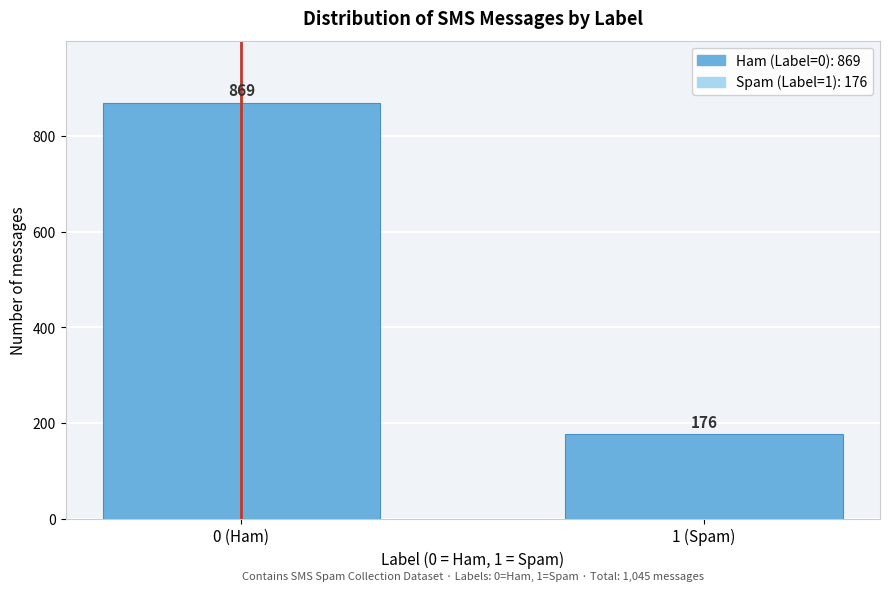

Reading left to right, list all the values displayed in this chart.

0 (Ham)=869	1 (Spam)=176